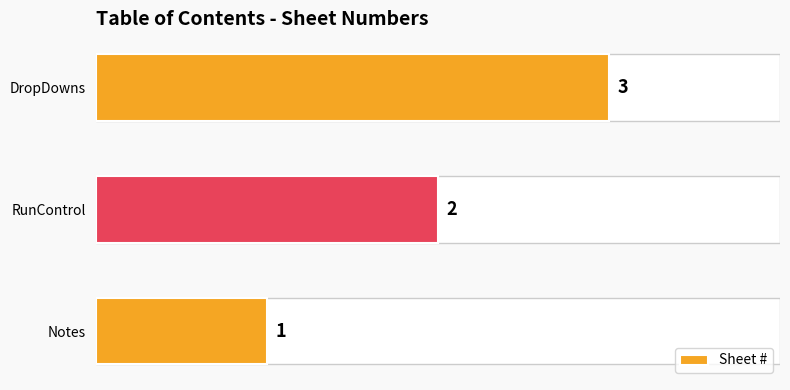

Does the chart contain any negative values?

No